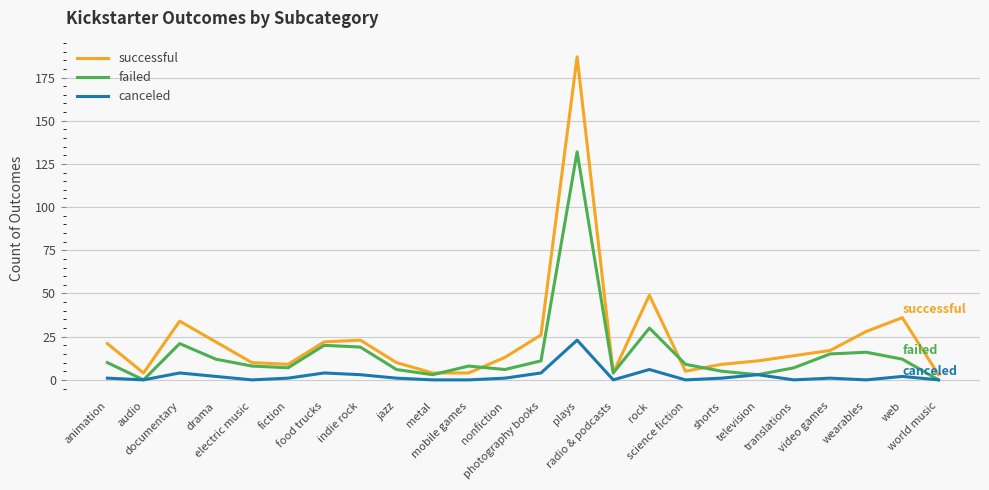

Does the chart display data point markers on the line(s)?

No